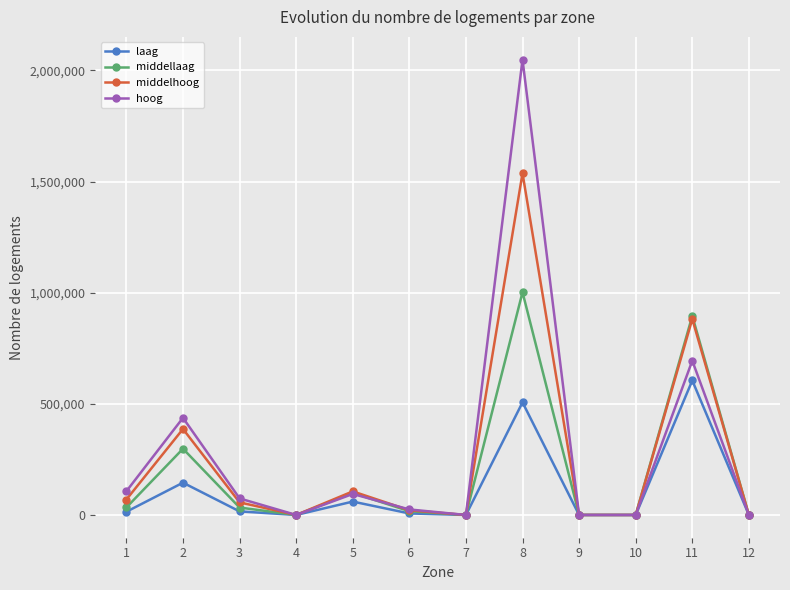

At how many categories does at least one series exceed 1661632?

1